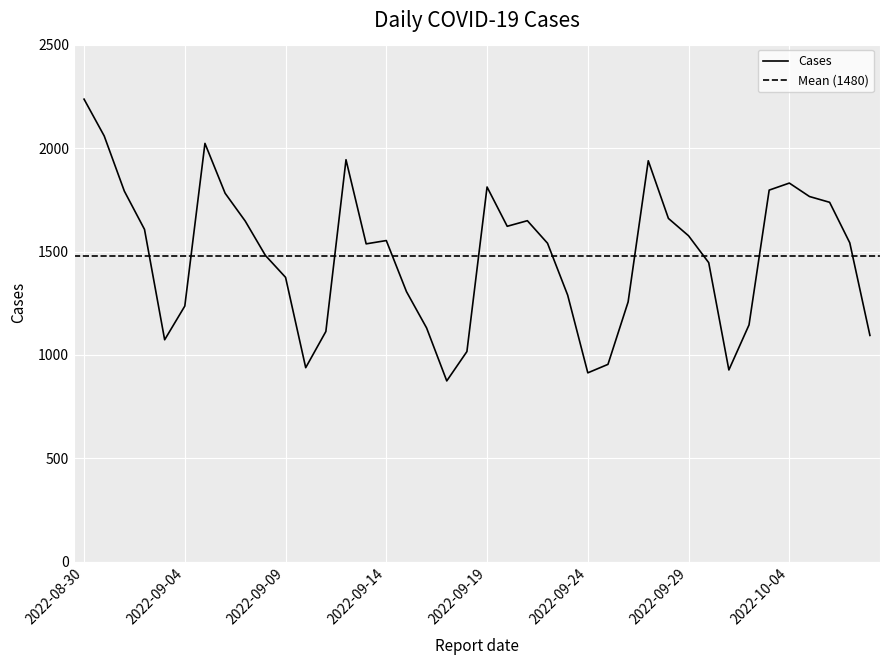

How many values exceed 1542?

19